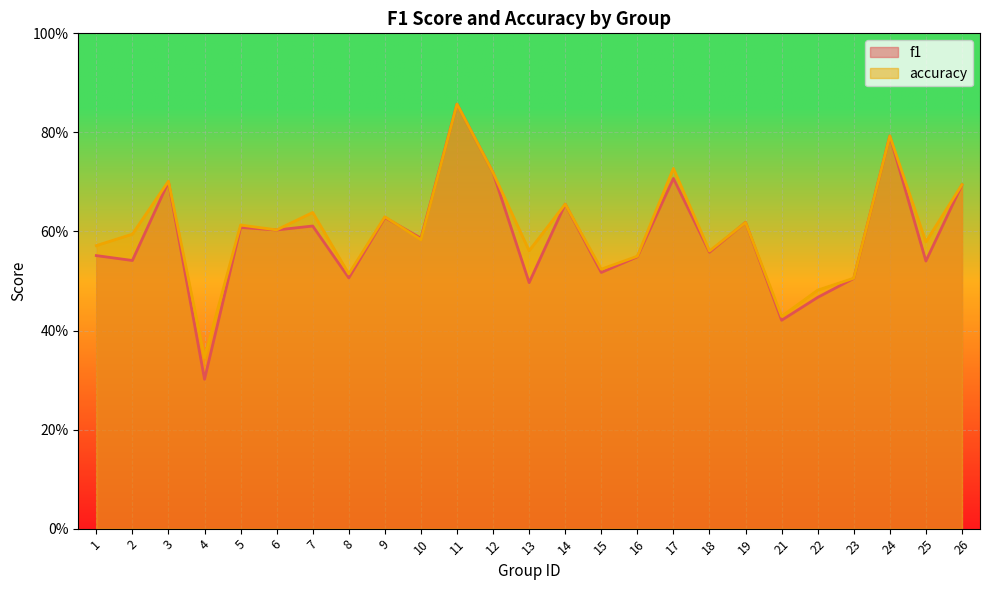

What is the sum of the accuracy values at 11 and 9?

1.5